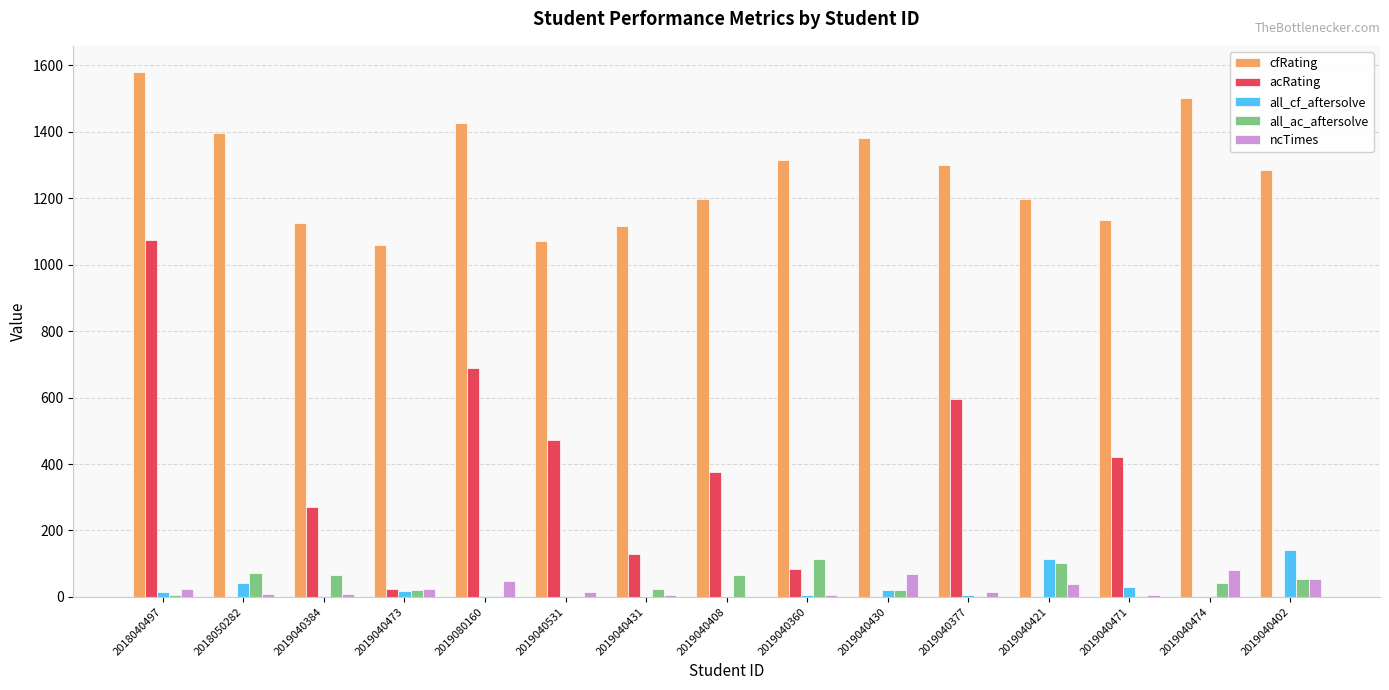

Between 2019040431 and 2019040474, which series saw the biggest shift?

cfRating